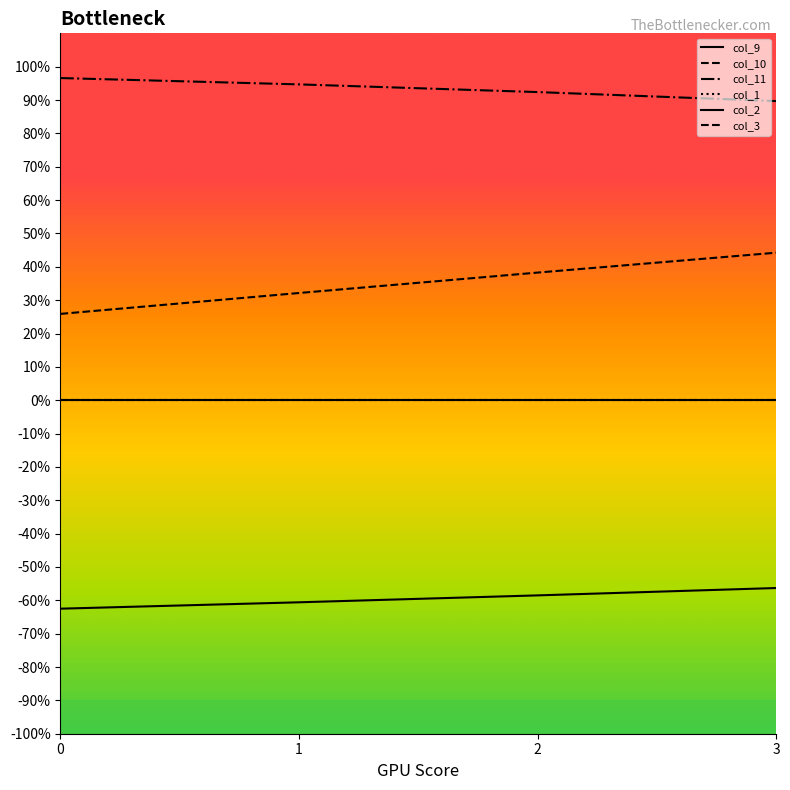

Does the chart display data point markers on the line(s)?

No